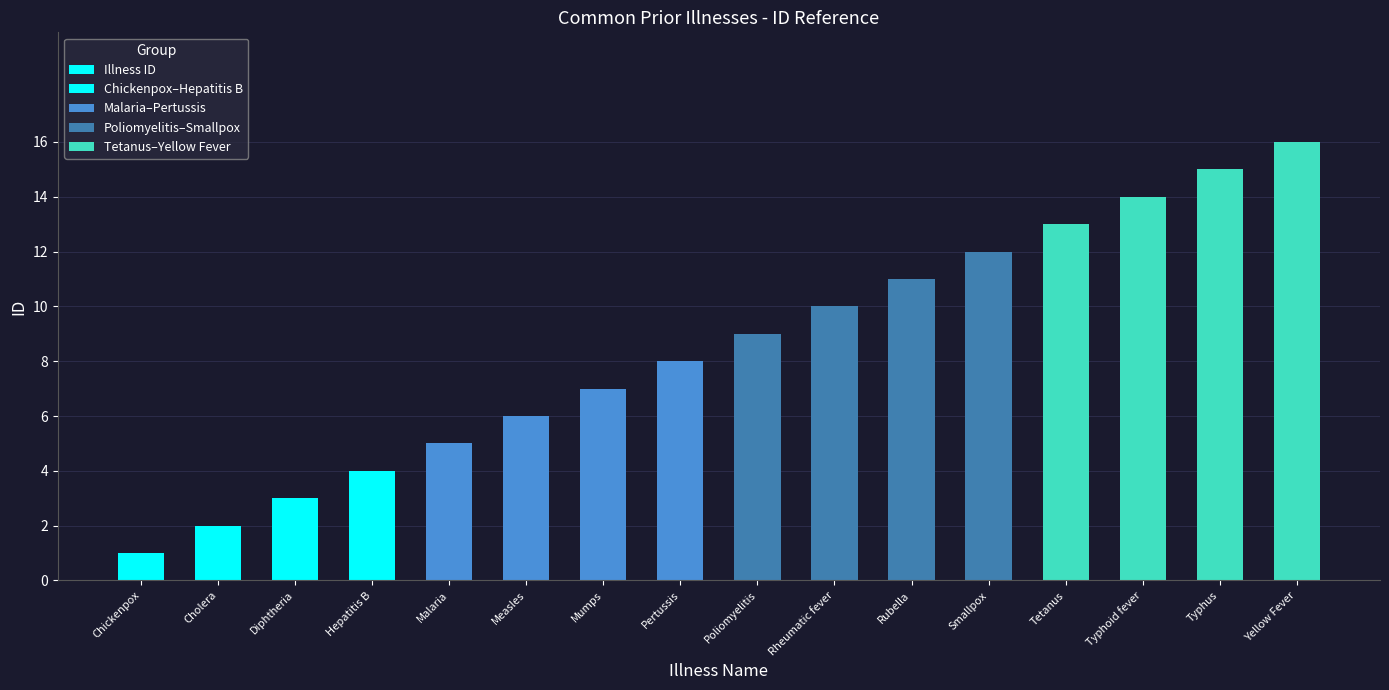

What is the change in value from Cholera to Mumps?

+5